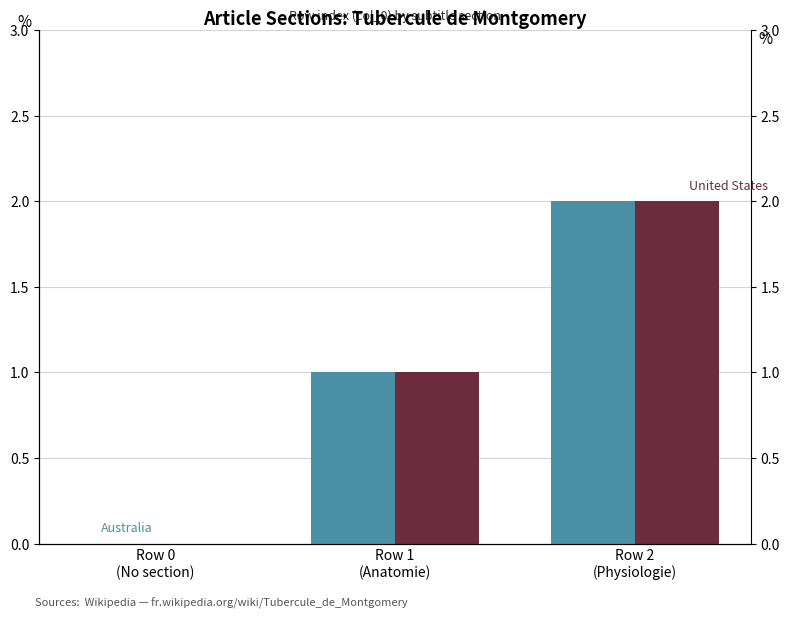

Is it true that Australia equals 2 at Row 2
(Physiologie)?

True